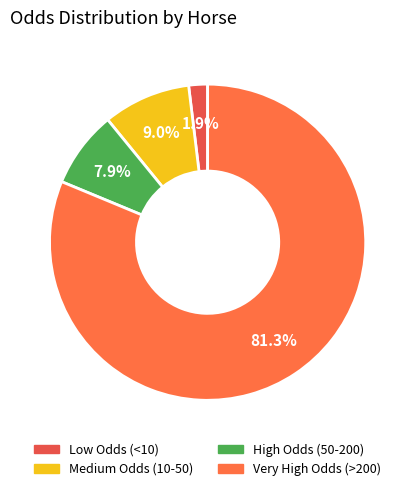

How many segments does this pie chart have?

4